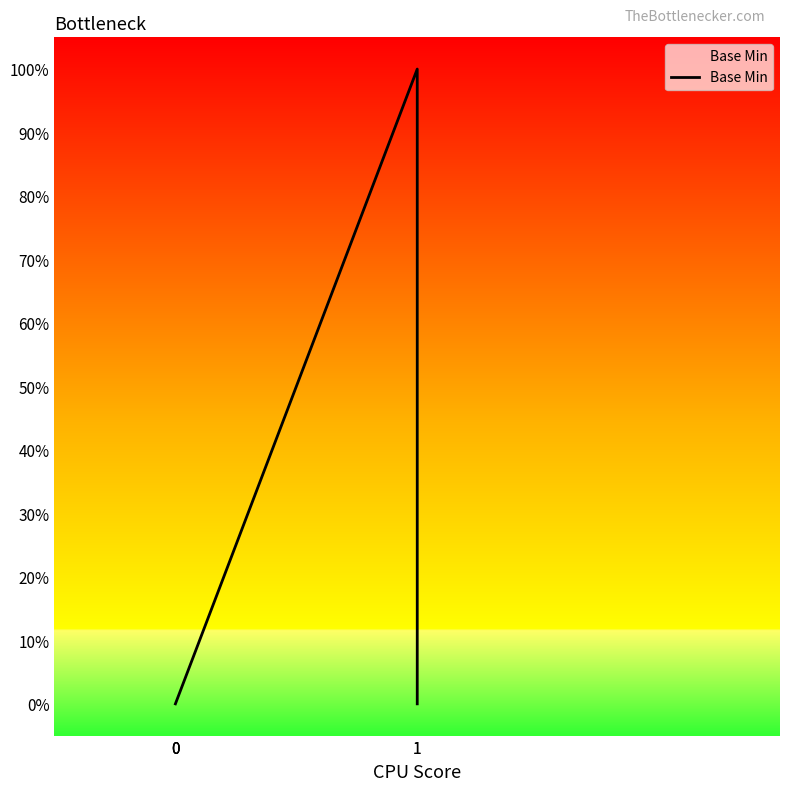

Where is the first local maximum?

1